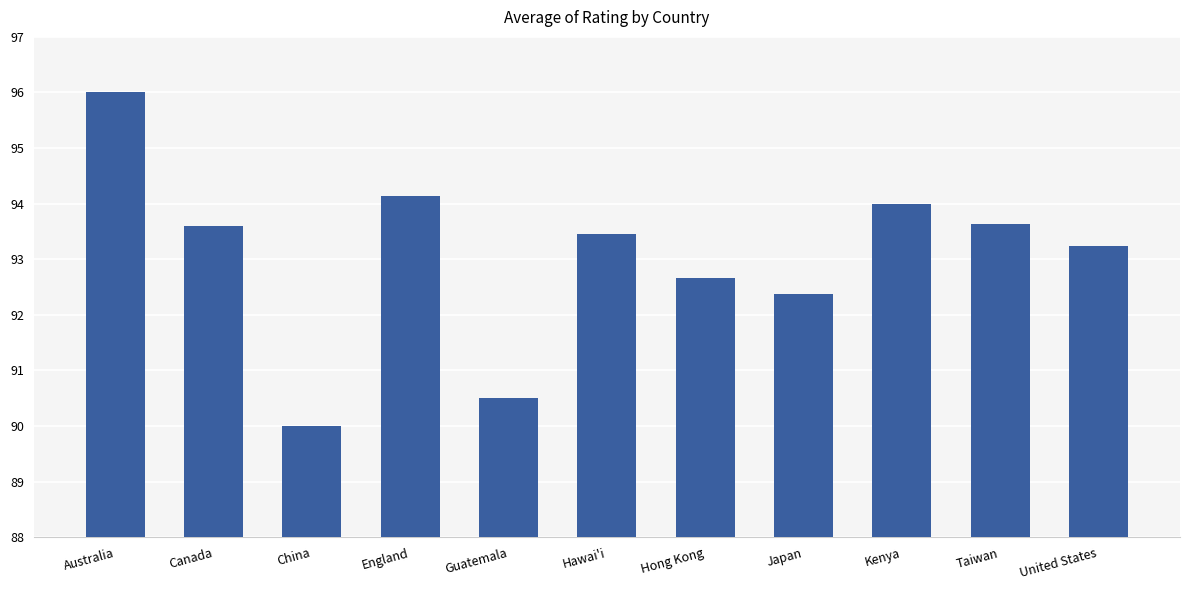

Reading left to right, list all the values displayed in this chart.

Australia=96.0	Canada=93.6	China=90.0	England=94.1	Guatemala=90.5	Hawai'i=93.4	Hong Kong=92.7	Japan=92.4	Kenya=94.0	Taiwan=93.6	United States=93.2